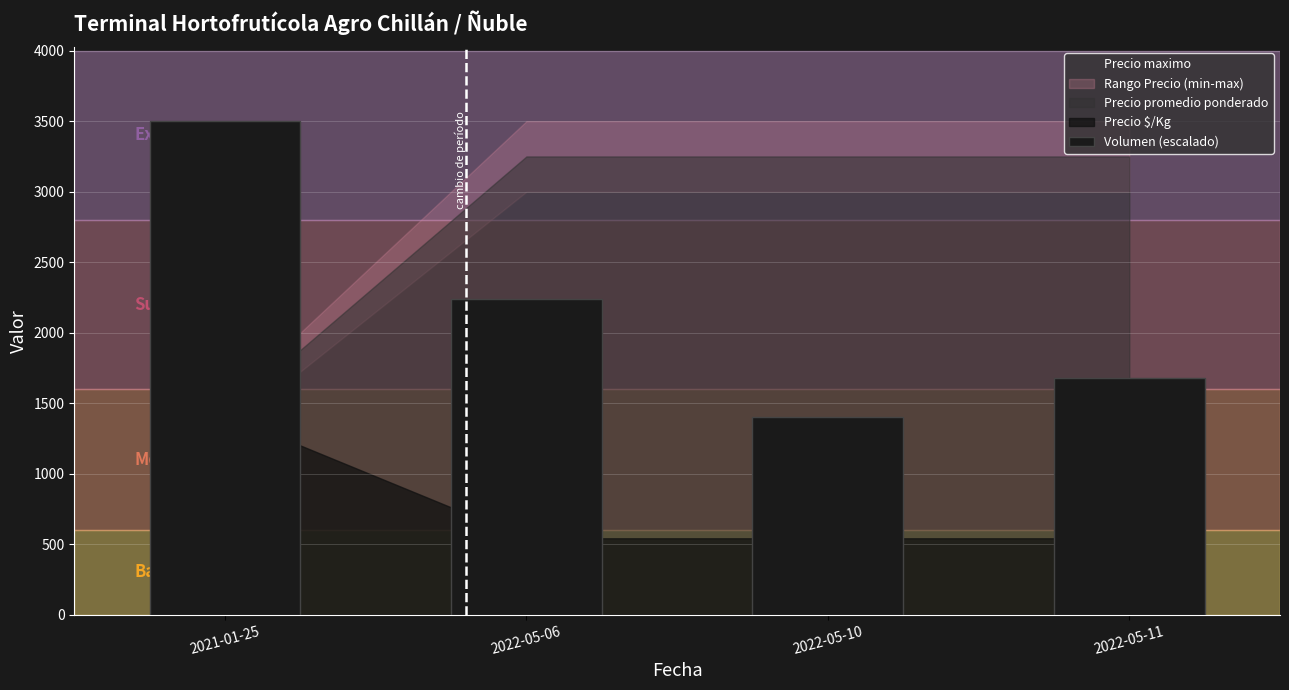

What is the change in value from 2021-01-25 to 2022-05-06?

-1260